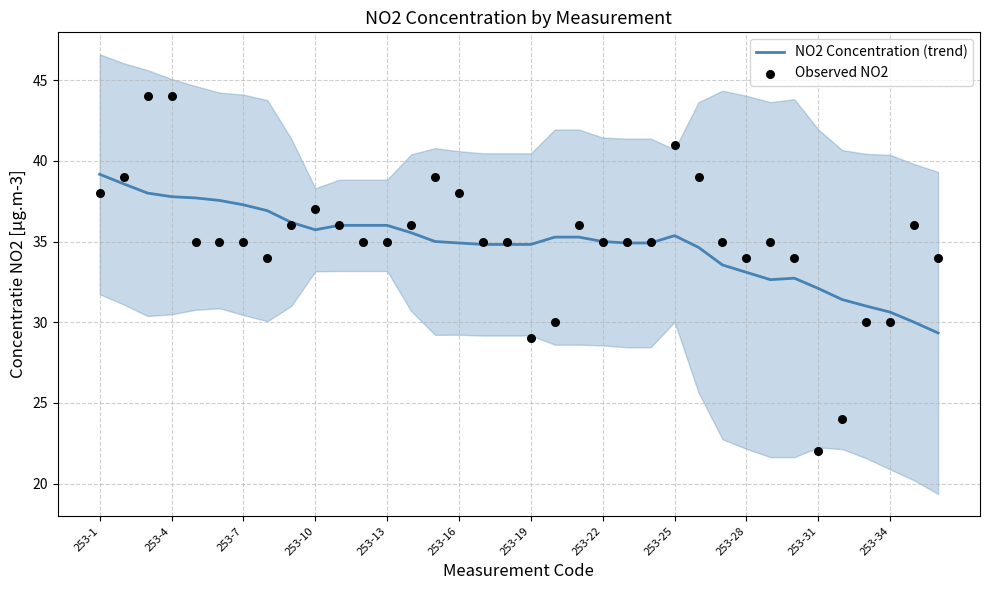

What is the total value across all series at 253-22?

70.0